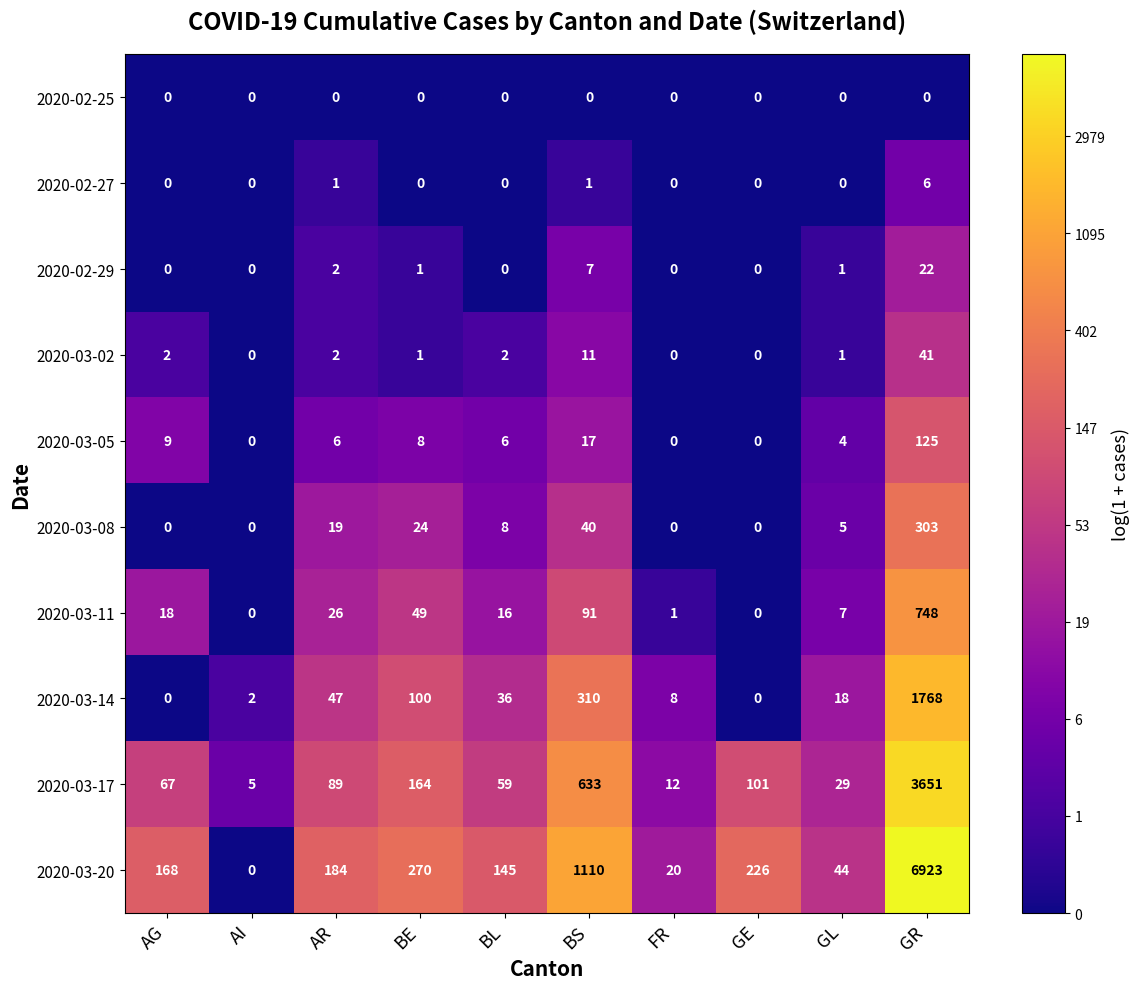

Is the value of 2020-03-05 at AG greater than the value of 2020-02-27 at GR?

Yes